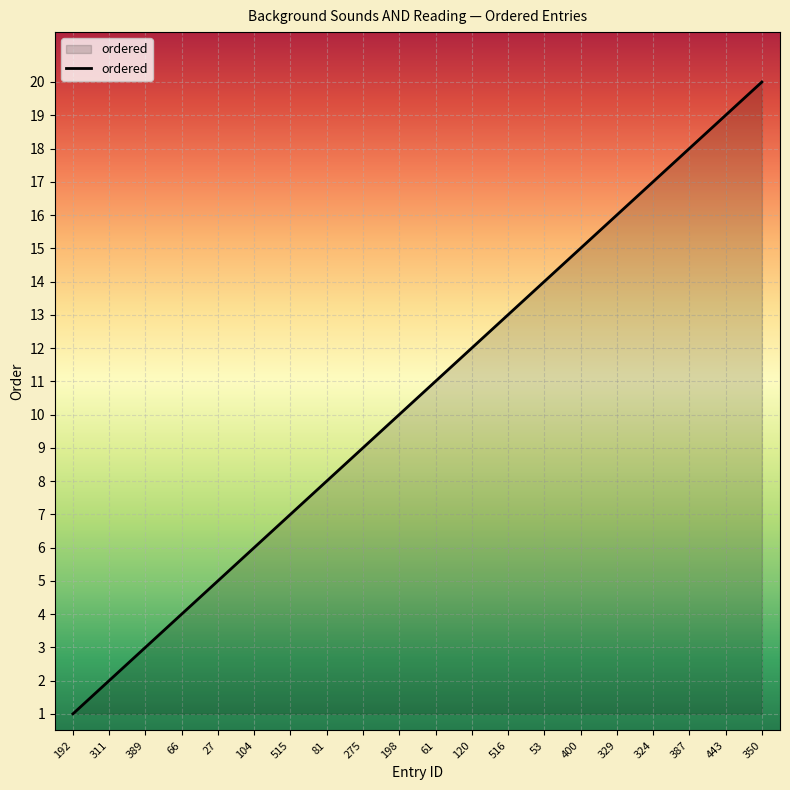

What is the sum of all values?

210